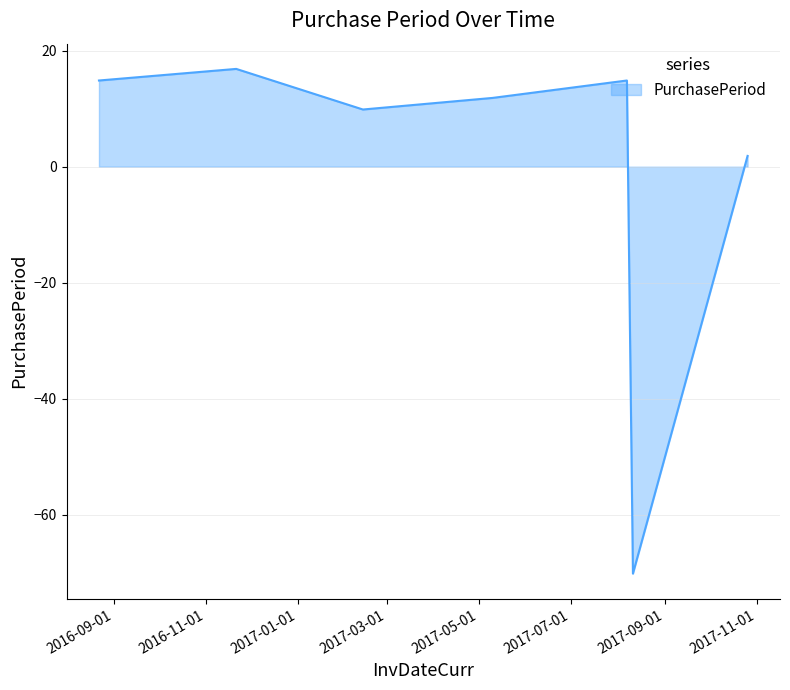

What is the maximum value shown in the chart?

16.9